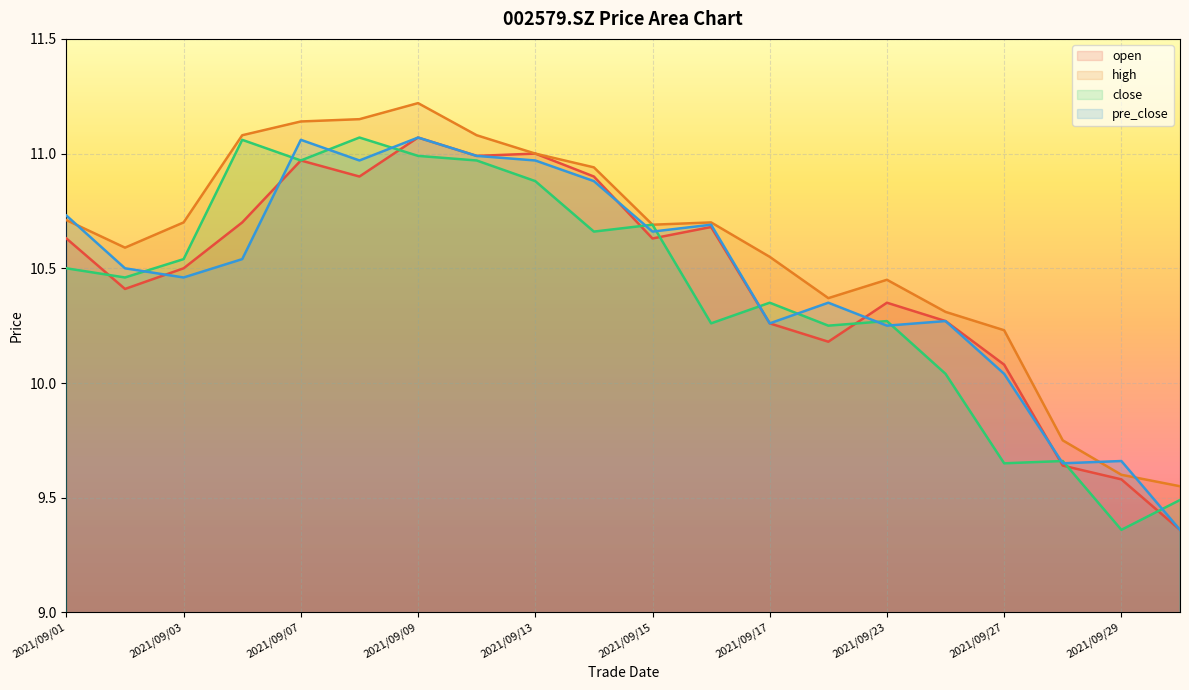

At how many categories does at least one series exceed 11?

5